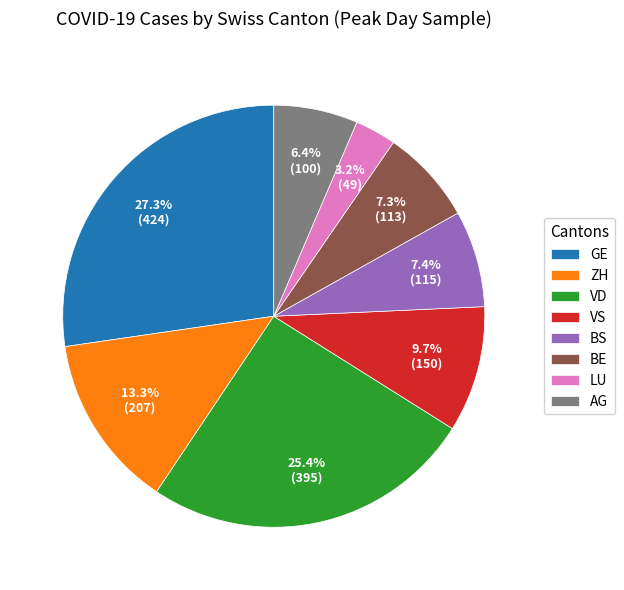

To the nearest percent, what is the combined percentage of BS and VD?

33%